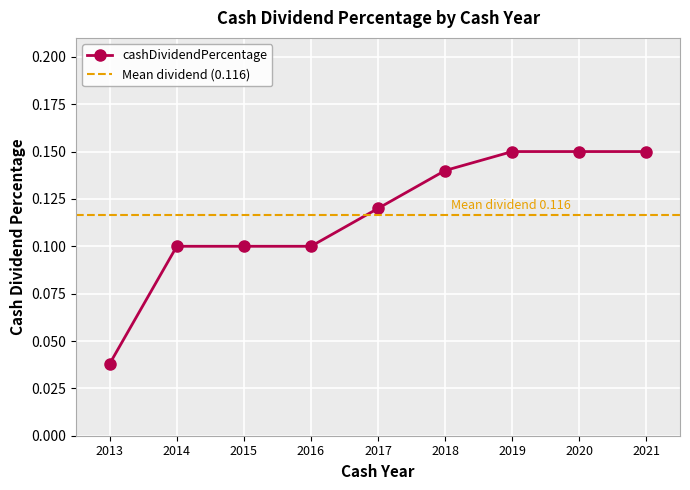

What is the difference between the maximum and minimum values?

0.1